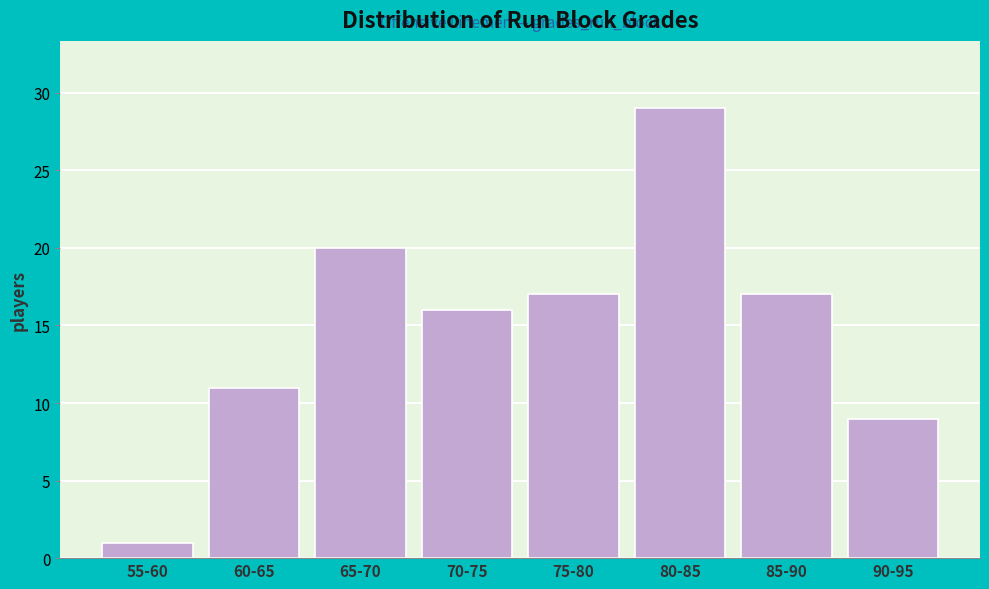

Reading left to right, list all the values displayed in this chart.

1	11	20	16	17	29	17	9